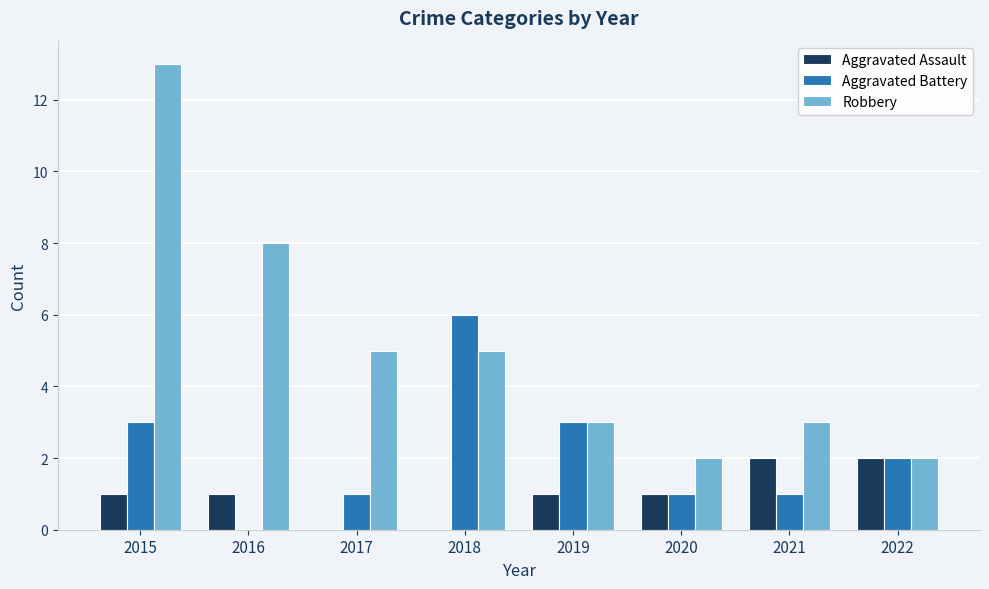

Which series changed the most between 2015 and 2016?

Robbery